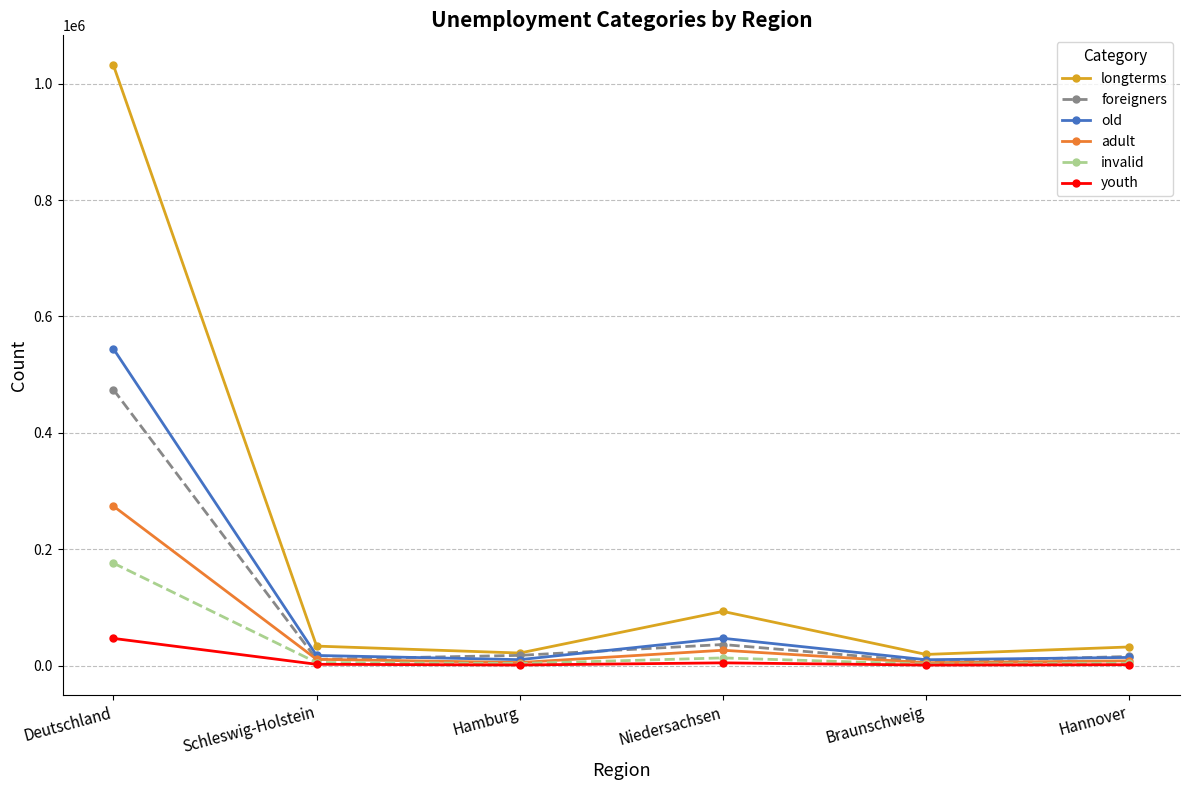

Read the foreigners value at Hannover, to the nearest 50.

15600